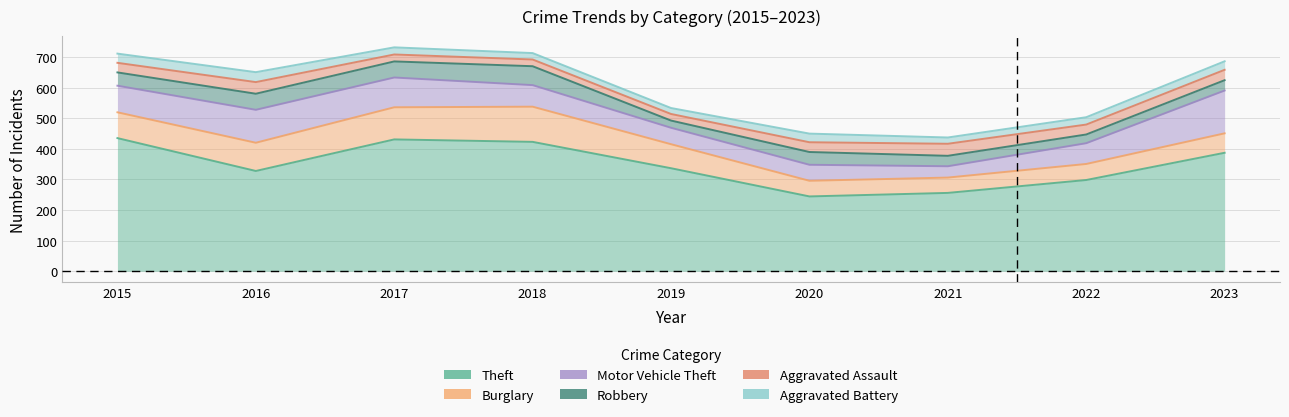

How many intersections are there between Motor Vehicle Theft and Aggravated Assault?

2